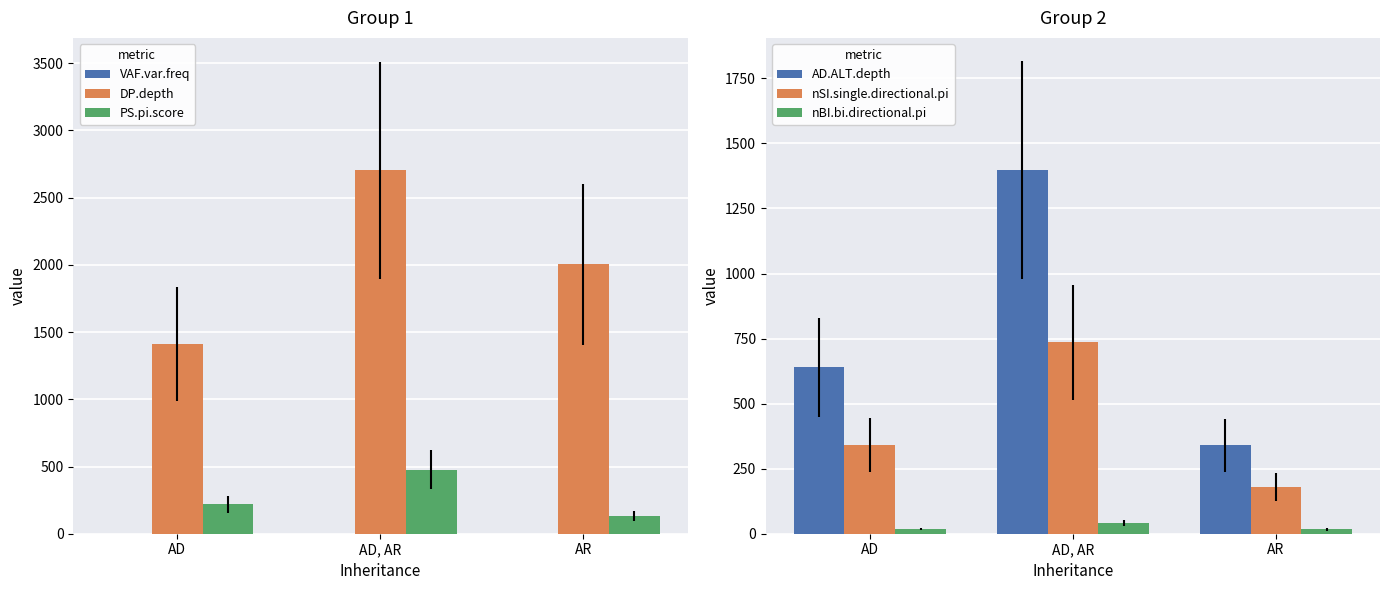

What position from the left is AR?

3